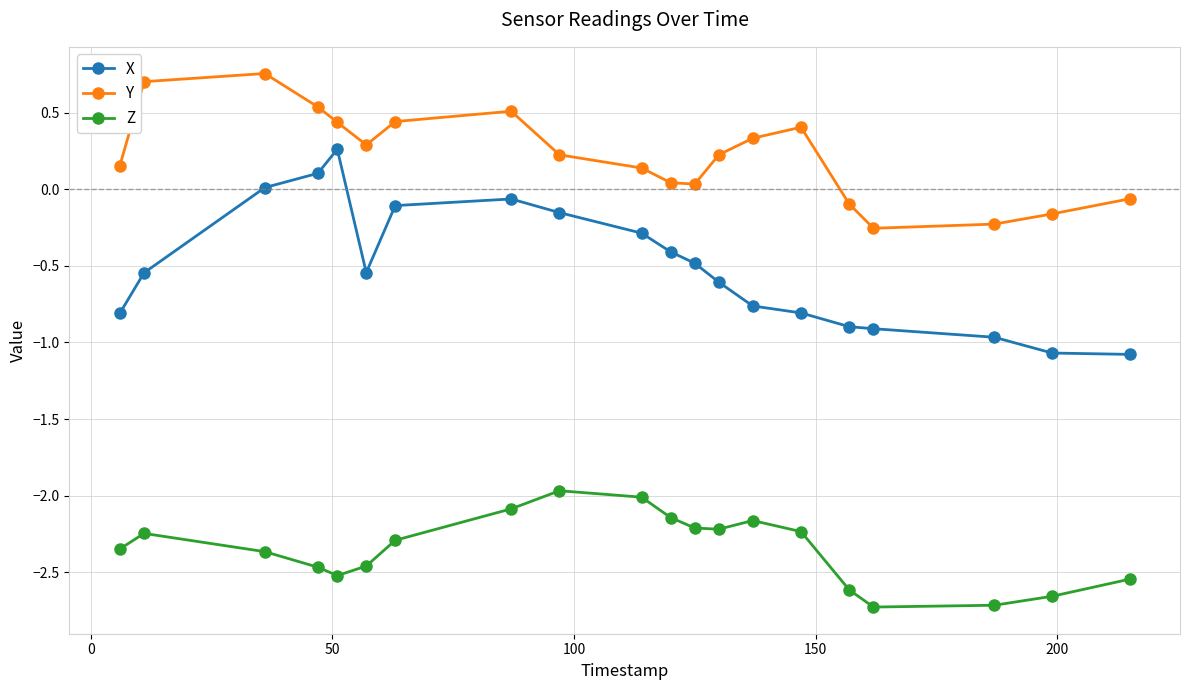

True or false: Z has more than 0 points higher than both neighbors.

True